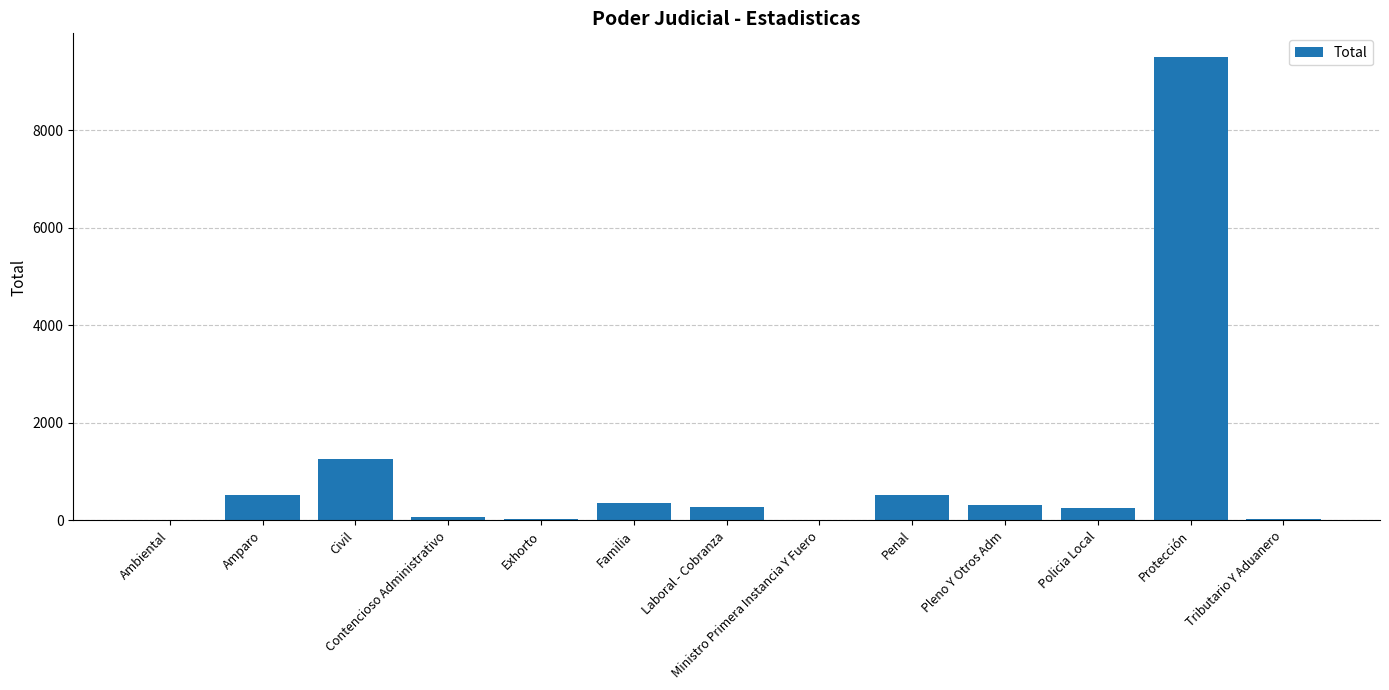

Is it true that the value at Penal is 523?

True